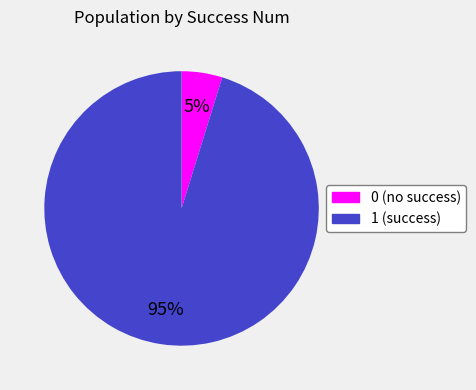

Which has a higher value, 1 or 0?

1